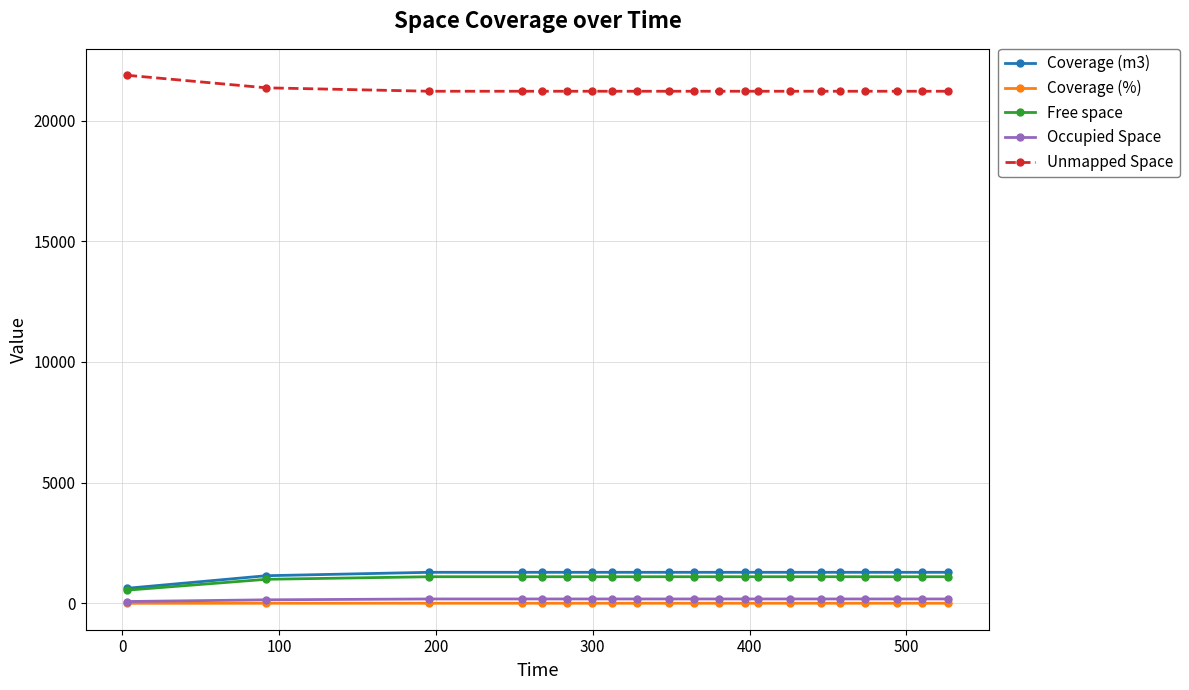

What is the value of the Unmapped Space point at the 20th from the left?

21212.7